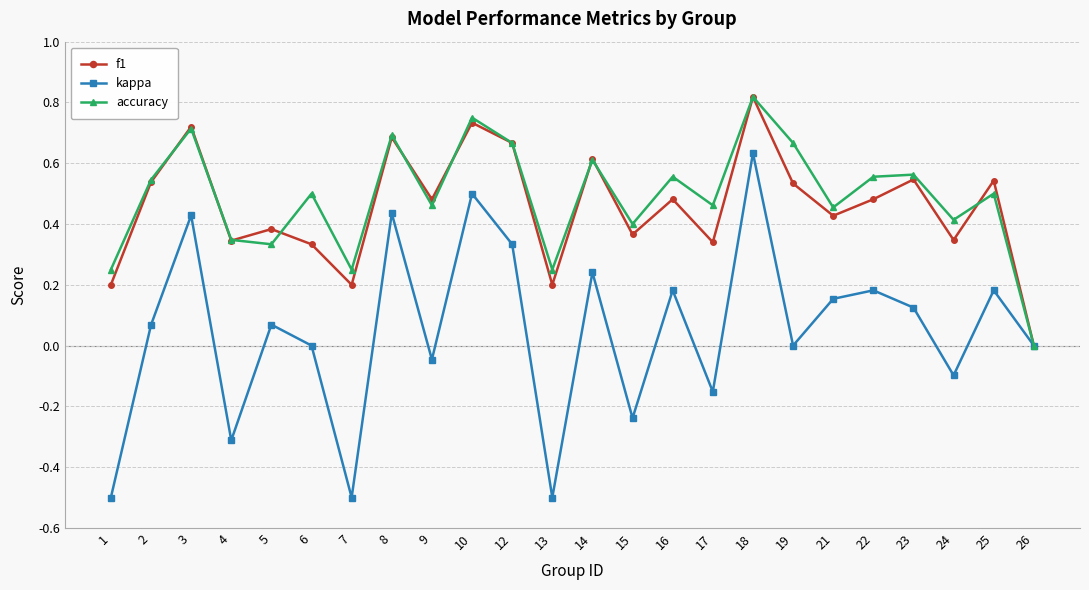

In f1, how many points are lower than both neighbors (excluding endpoints)?

8